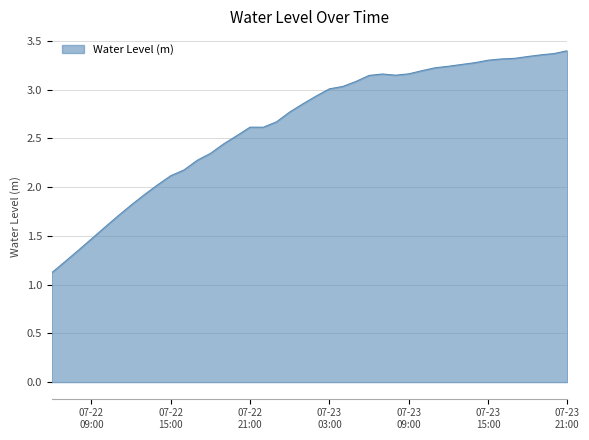

The value at 2023-07-22 17:00:00 is 2.3. True or false?

True